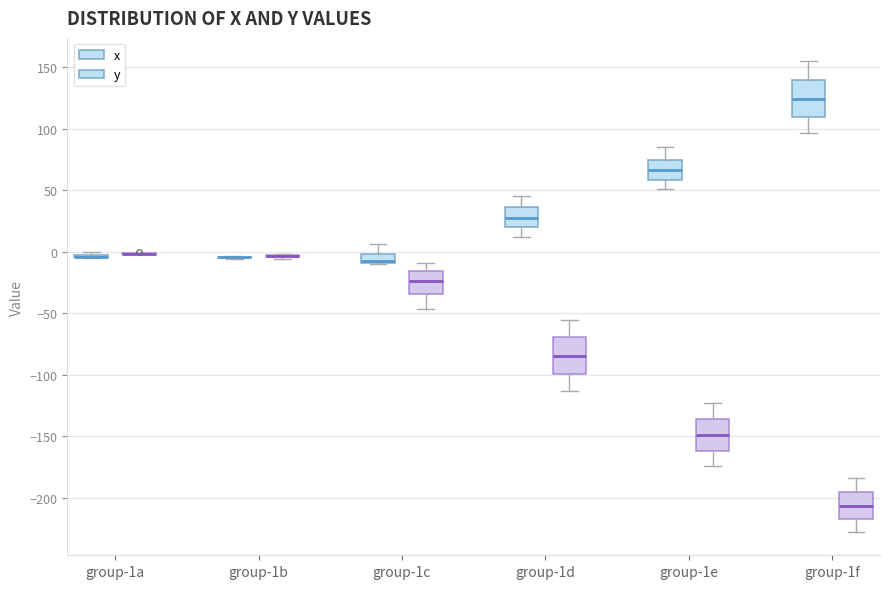

Where does the median line of the box for group-1e (y) sit on the y-axis? The values are not printed on the chart, so give them approximately, as read against the axis.

-150